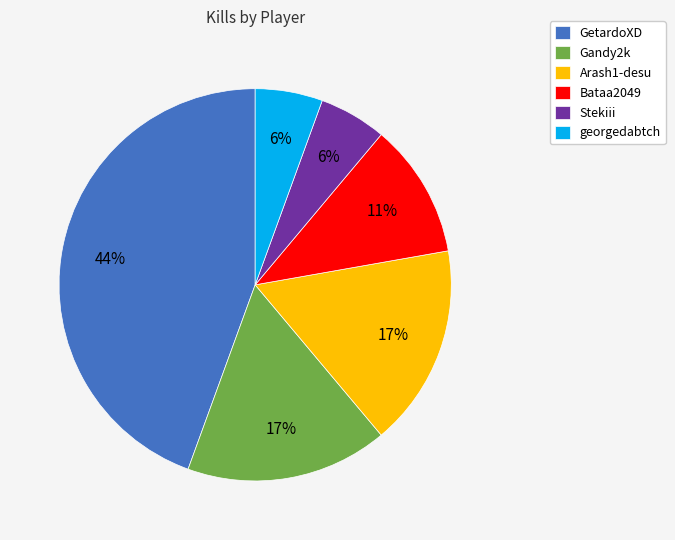

Between GetardoXD and georgedabtch, which is larger?

GetardoXD